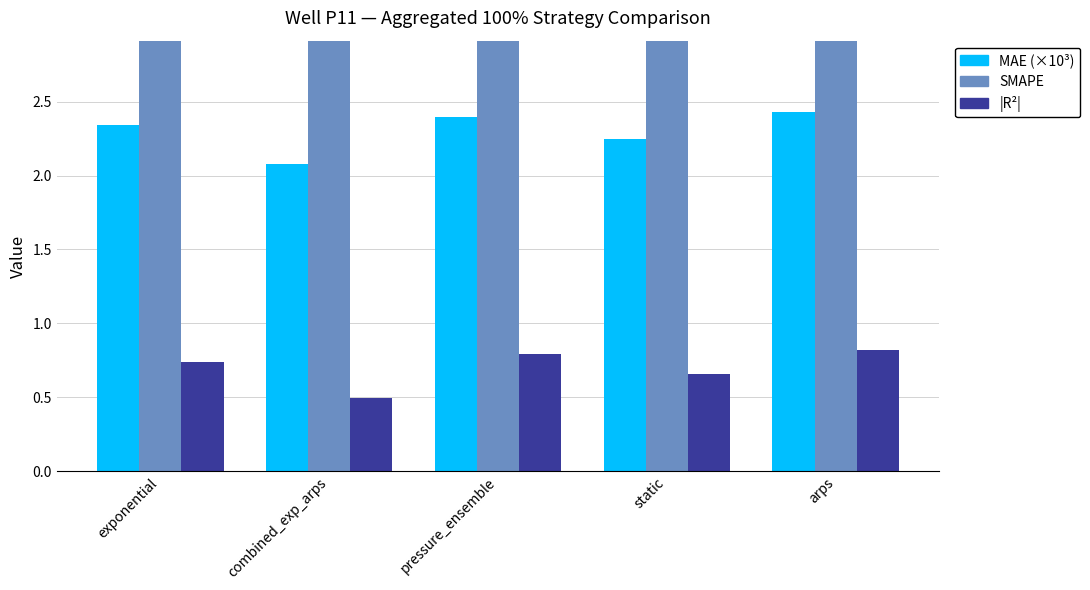

Which category has the lowest value in the SMAPE series?

combined_exp_arps